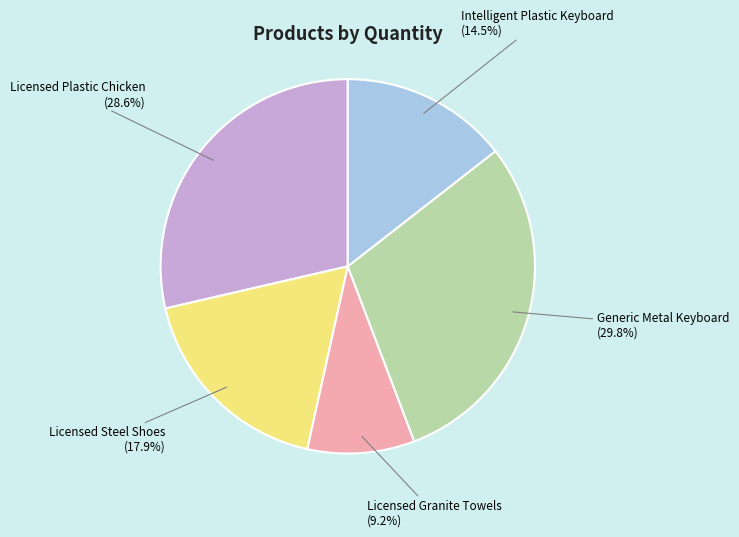

Is there a majority slice in this chart?

No